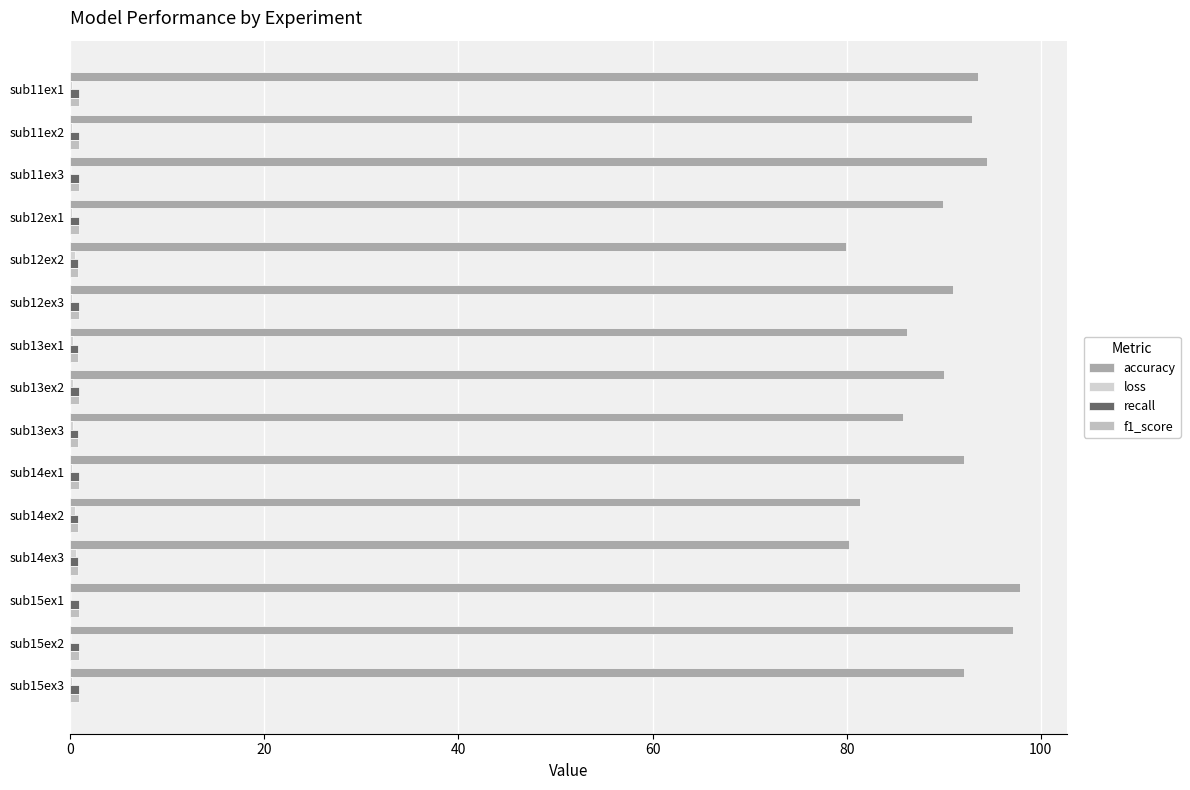

What is the difference between the maximum and minimum values in the loss series?

0.5